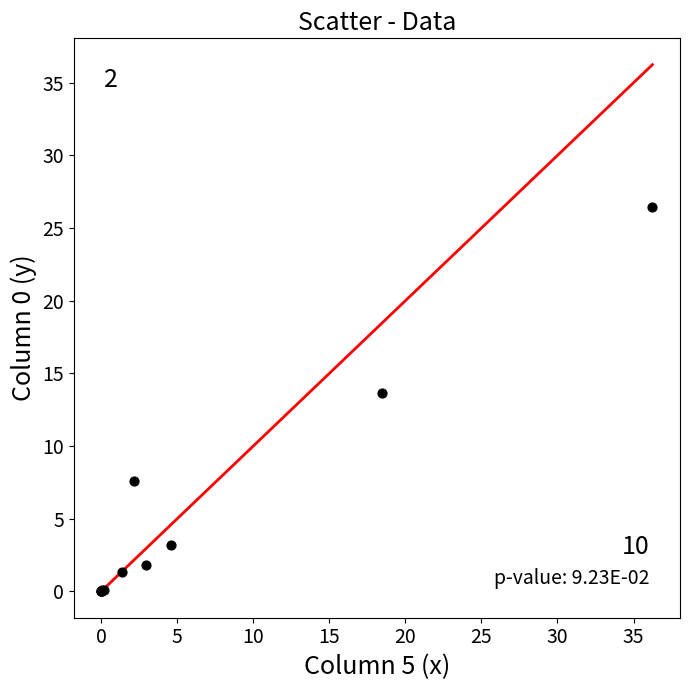

What Y value in the scatter plot is closest to 13?

13.6